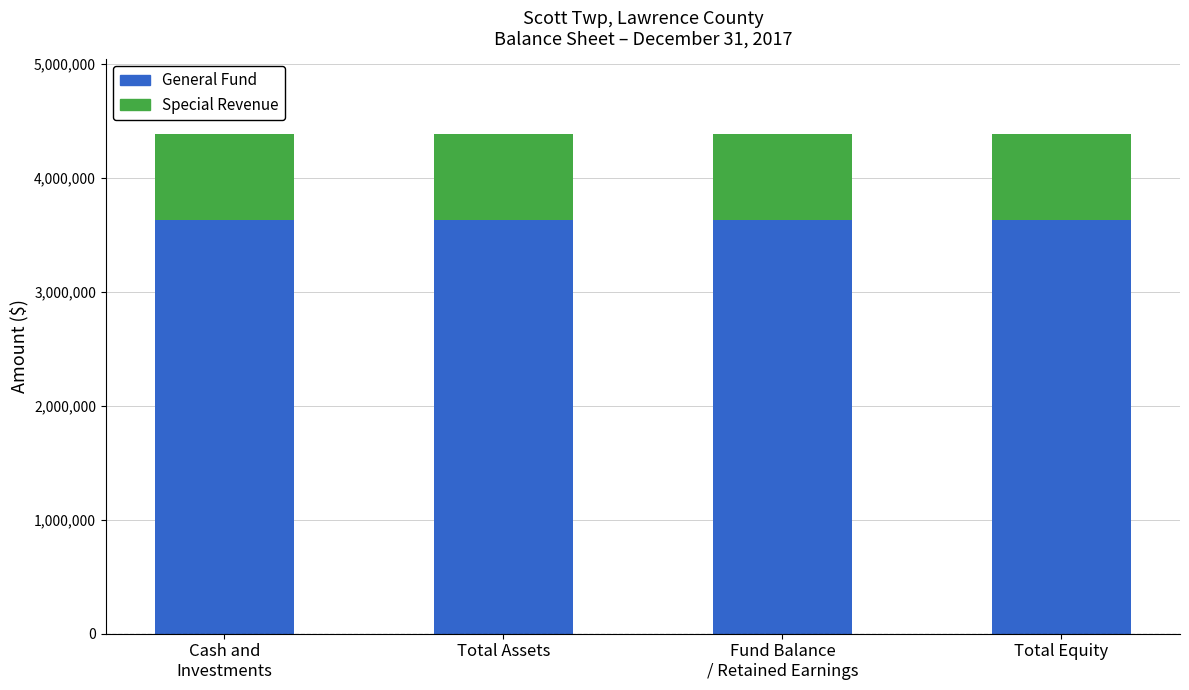

What is the maximum value for General Fund?

3626539